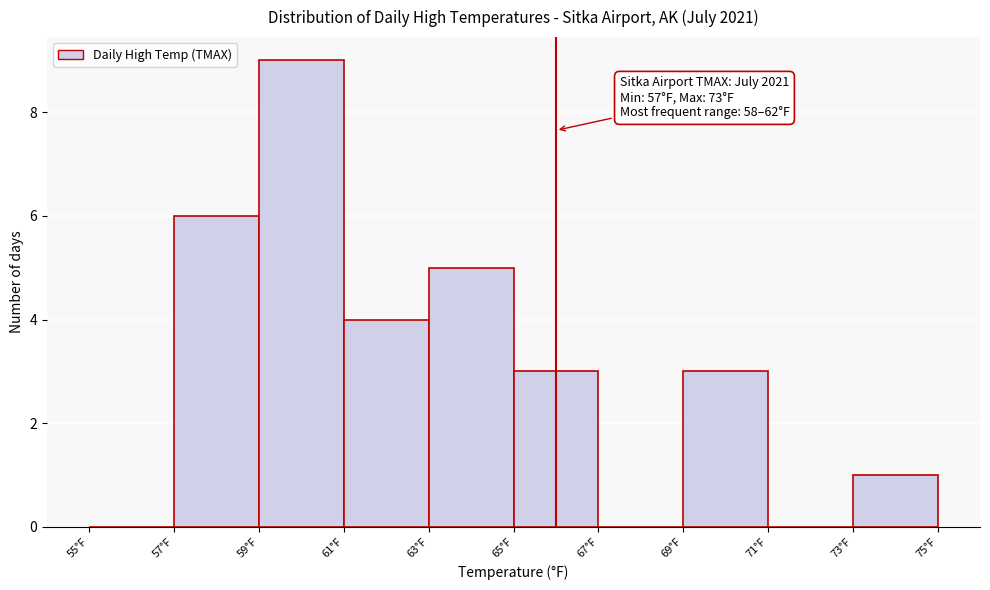

Which range on the x-axis has the tallest bar?

59 to 61